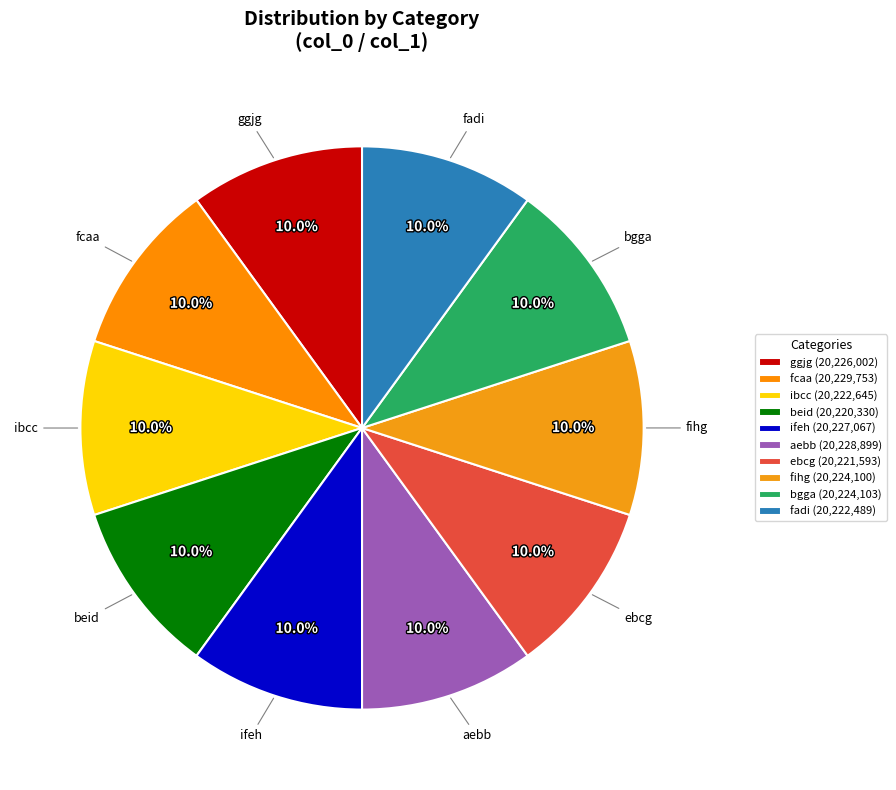

Is there a majority slice in this chart?

No